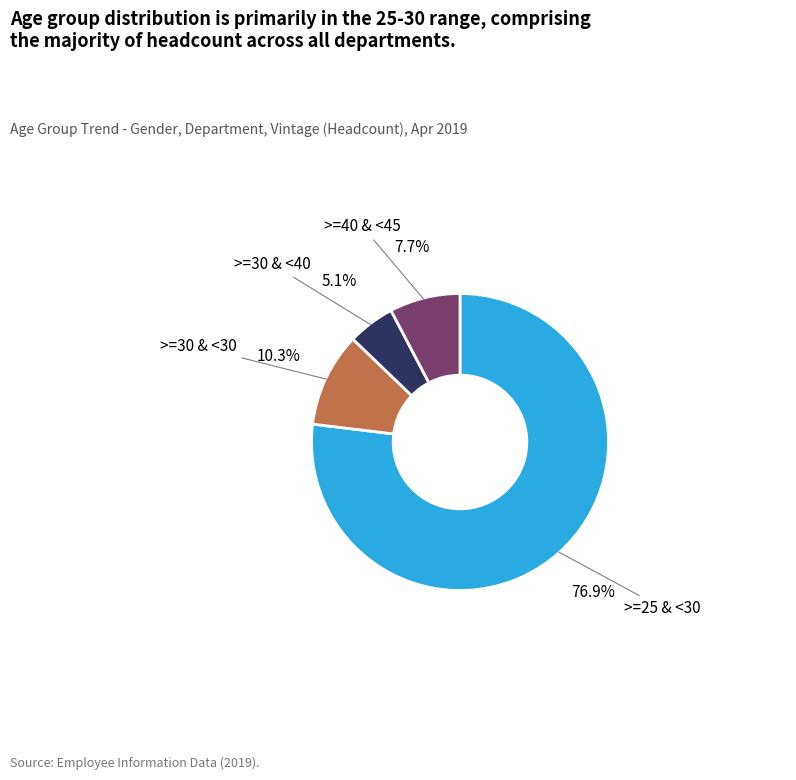

How many slices are in this pie chart?

4